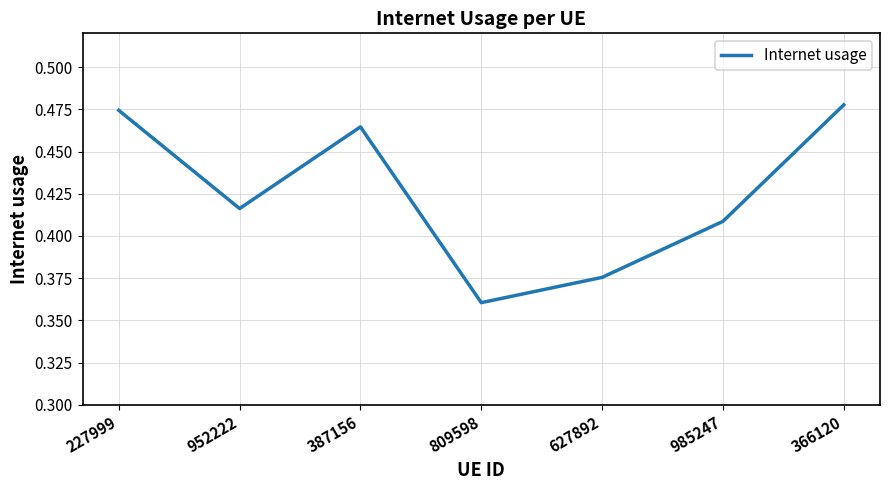

At which category does the data reach its first local peak?

387156